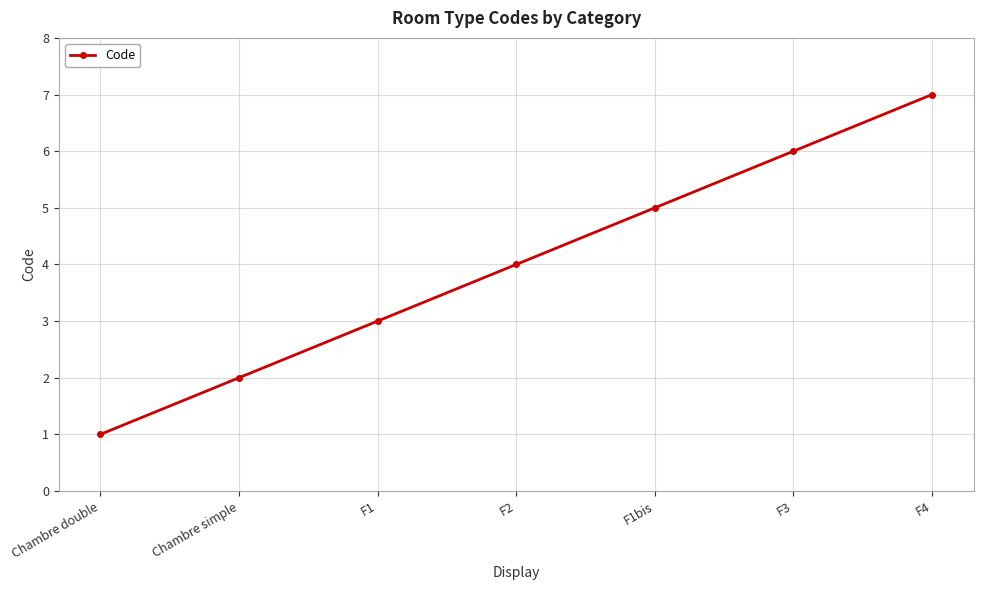

Does the chart have visible grid lines?

Yes